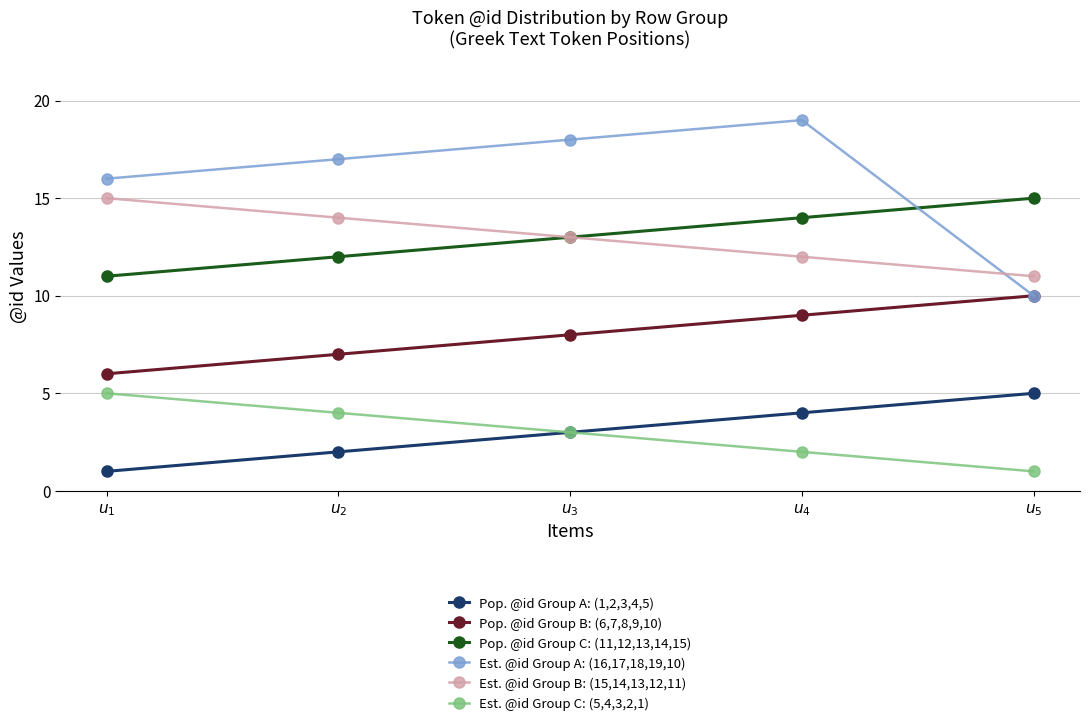

What is the maximum value shown in the chart?

19